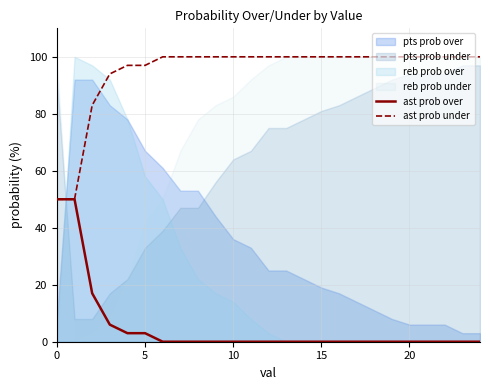

Is it true that ast prob under equals 100 at 10?

True